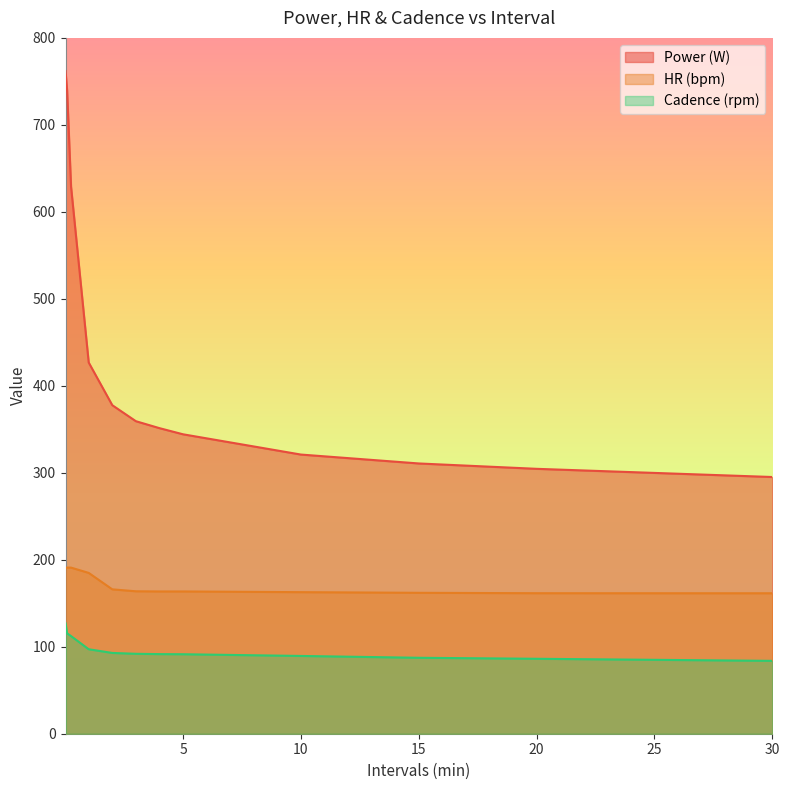

What is the value of the hr point at the 2nd from the left?

191.0